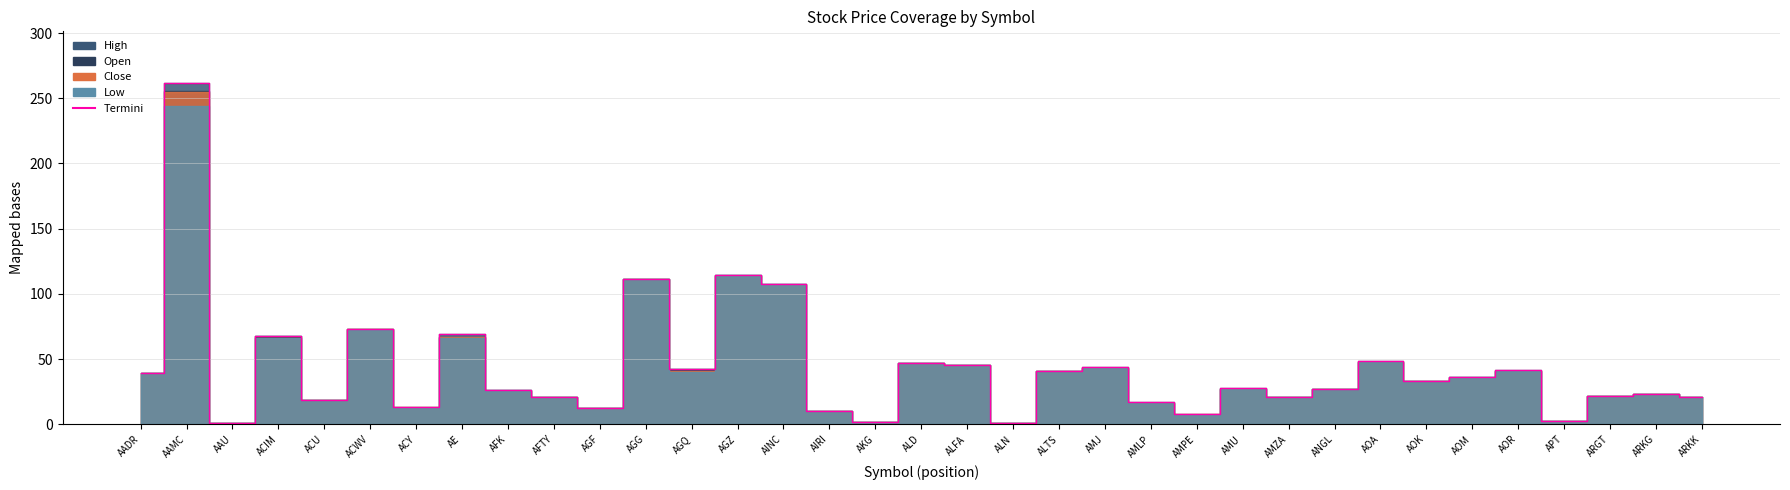

What is the change in value from AGQ to ARKG?

-19.3